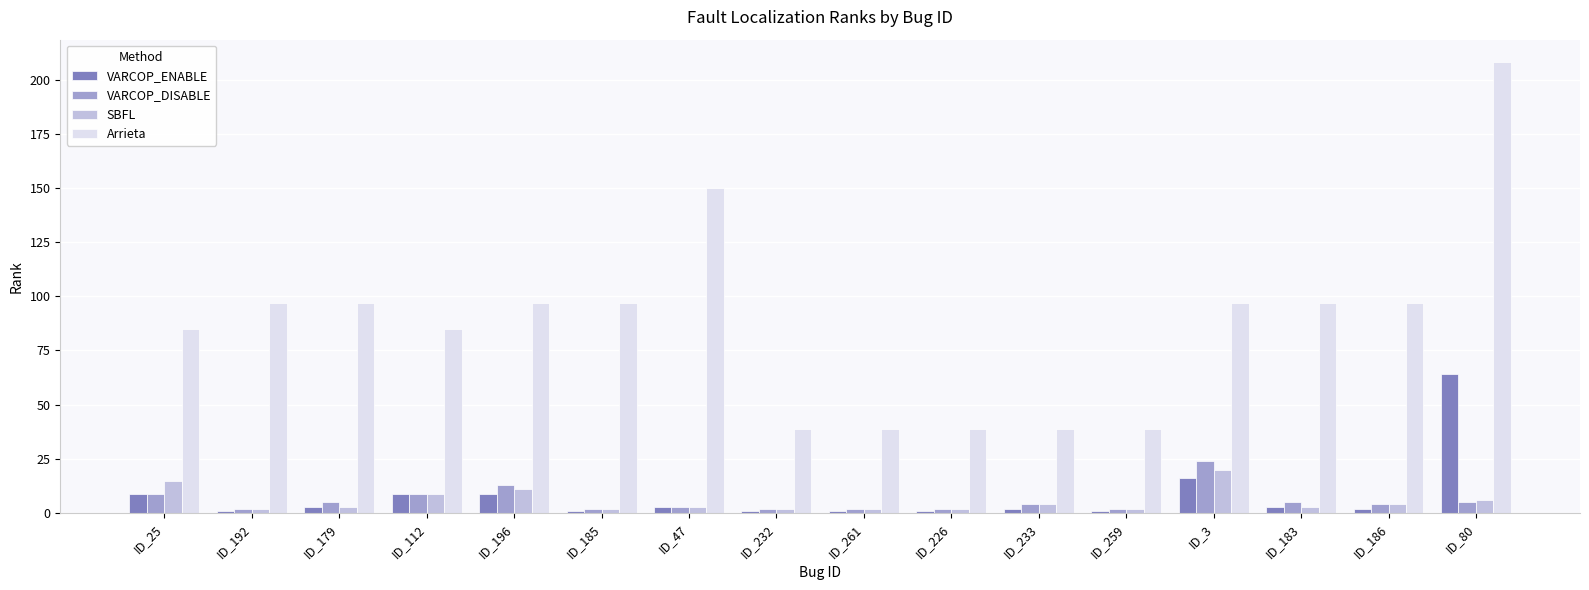

How many categories are shown in the chart?

16